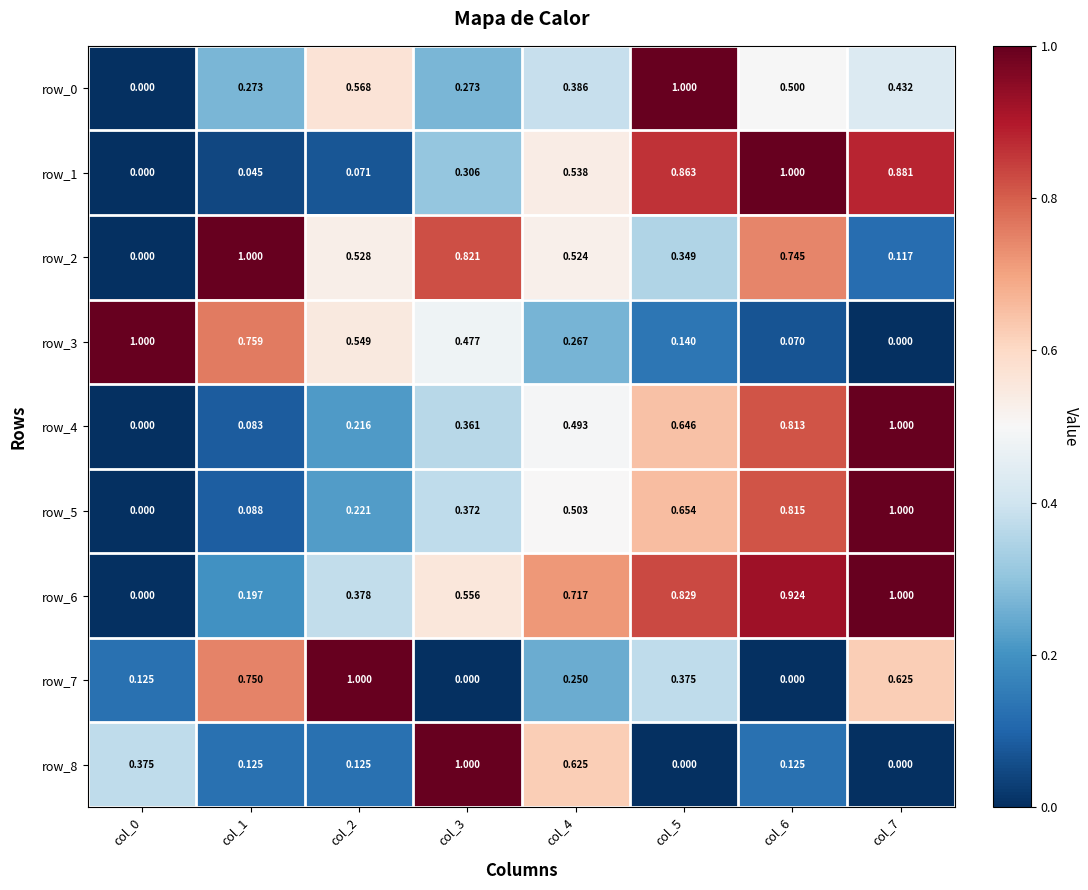

True or false: row_7 has a value of 0.5 at col_3.

False